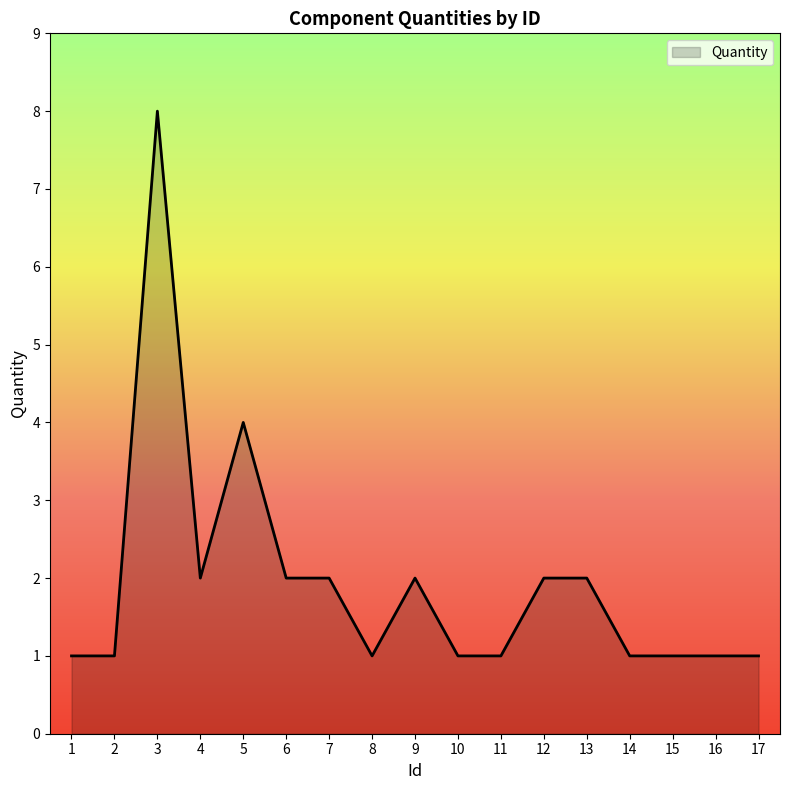

The chart shows a value of 4 at 5. True or false?

True